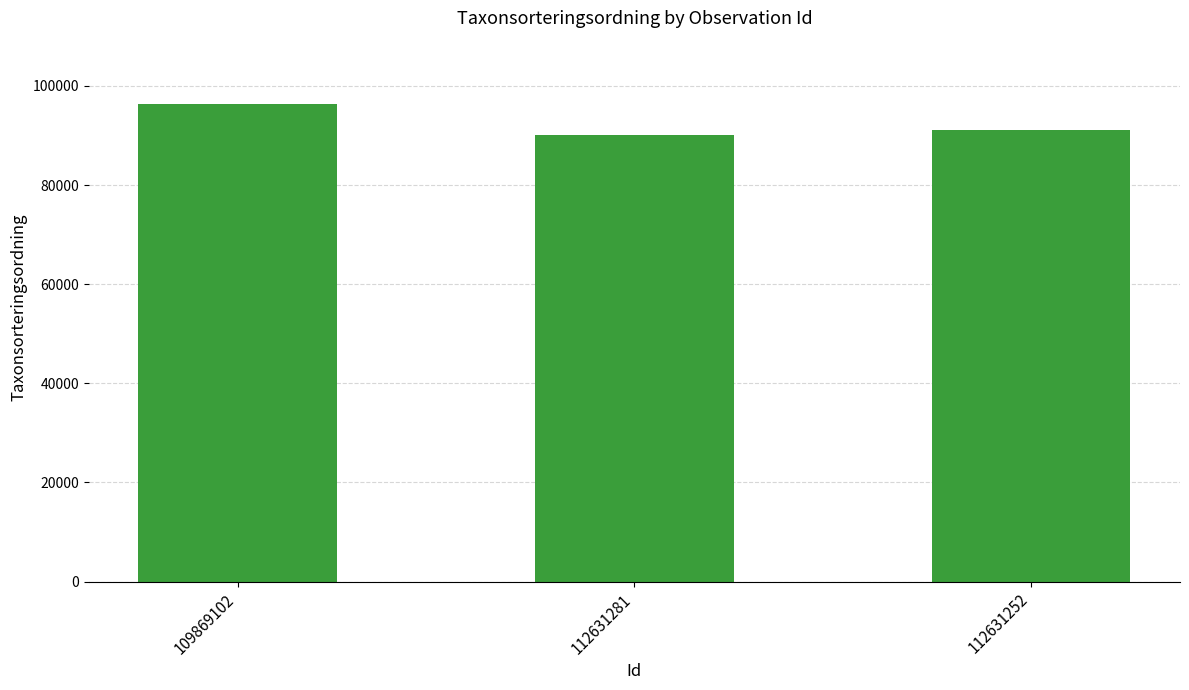

Reading right to left, transcribe all the data shown in this chart.

91053	90052	96354